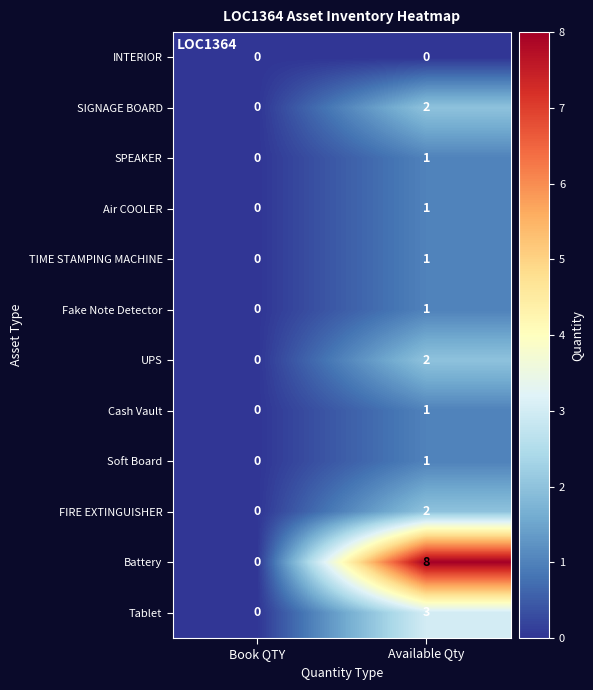

Reading left to right, extract all data points from this chart.

INTERIOR: Book QTY=0	Available Qty=0
SIGNAGE BOARD: Book QTY=0	Available Qty=2
SPEAKER: Book QTY=0	Available Qty=1
Air COOLER: Book QTY=0	Available Qty=1
TIME STAMPING MACHINE: Book QTY=0	Available Qty=1
Fake Note Detector: Book QTY=0	Available Qty=1
UPS: Book QTY=0	Available Qty=2
Cash Vault: Book QTY=0	Available Qty=1
Soft Board: Book QTY=0	Available Qty=1
FIRE EXTINGUISHER: Book QTY=0	Available Qty=2
Battery: Book QTY=0	Available Qty=8
Tablet: Book QTY=0	Available Qty=3